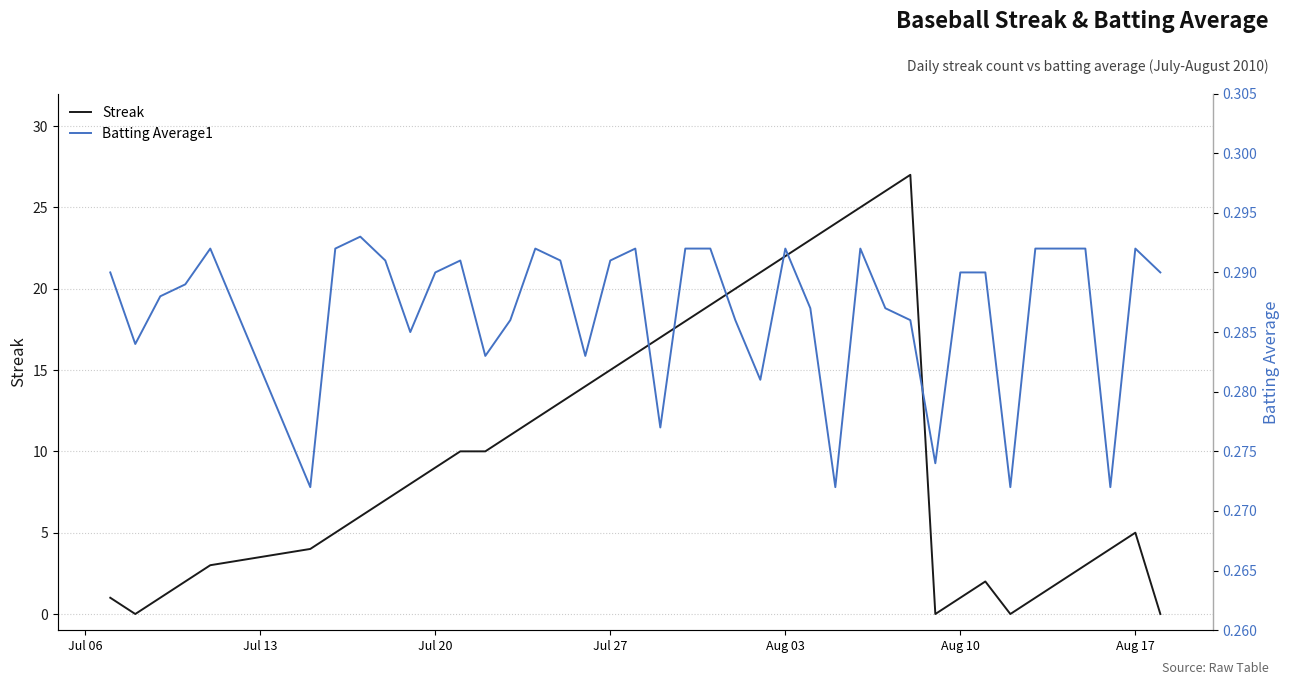

True or false: Streak has a value of 1 at Aug 10.

True